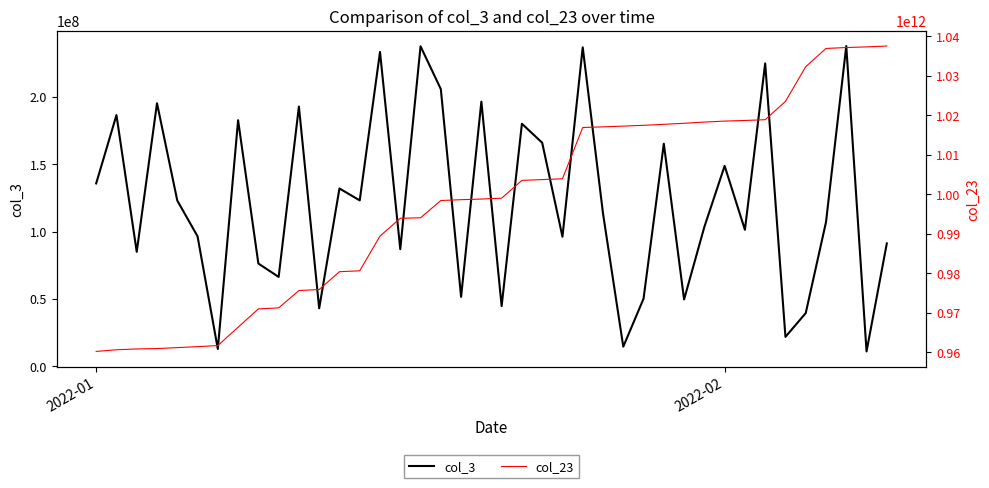

What is the minimum value for col_3?

11027104